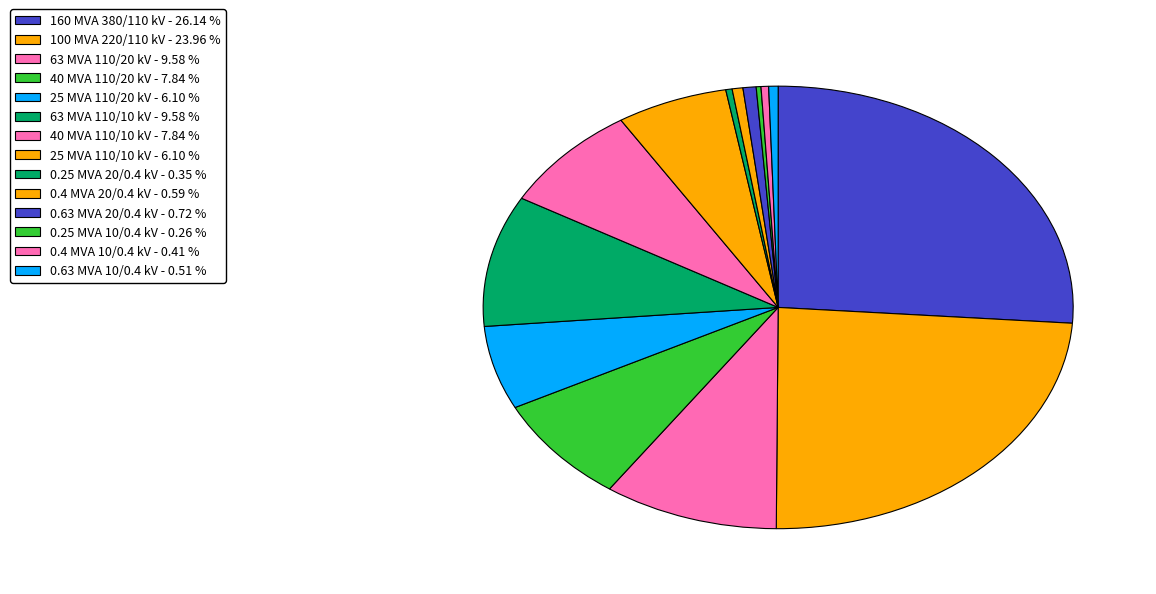

To the nearest percent, what is the average slice percentage?

7%